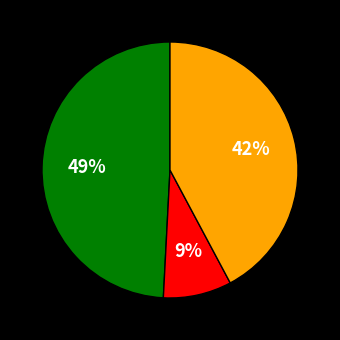

Does any single category account for the majority?

No